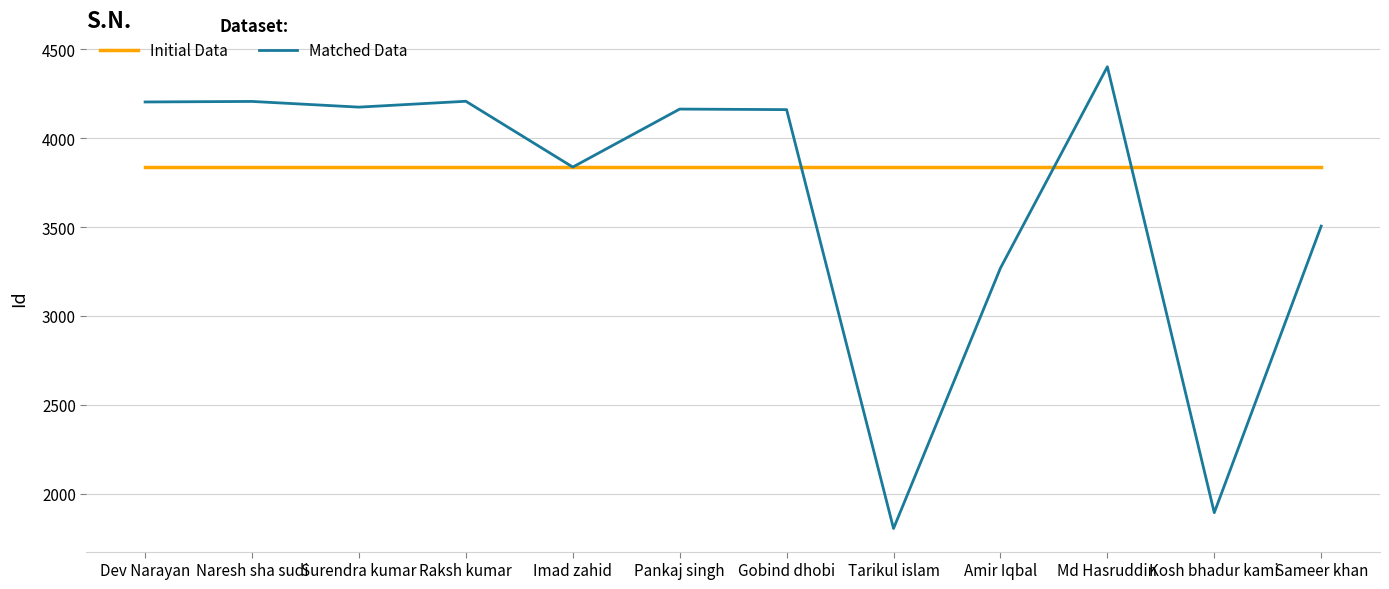

True or false: Initial Data has a value of 3837 at Surendra kumar.

True